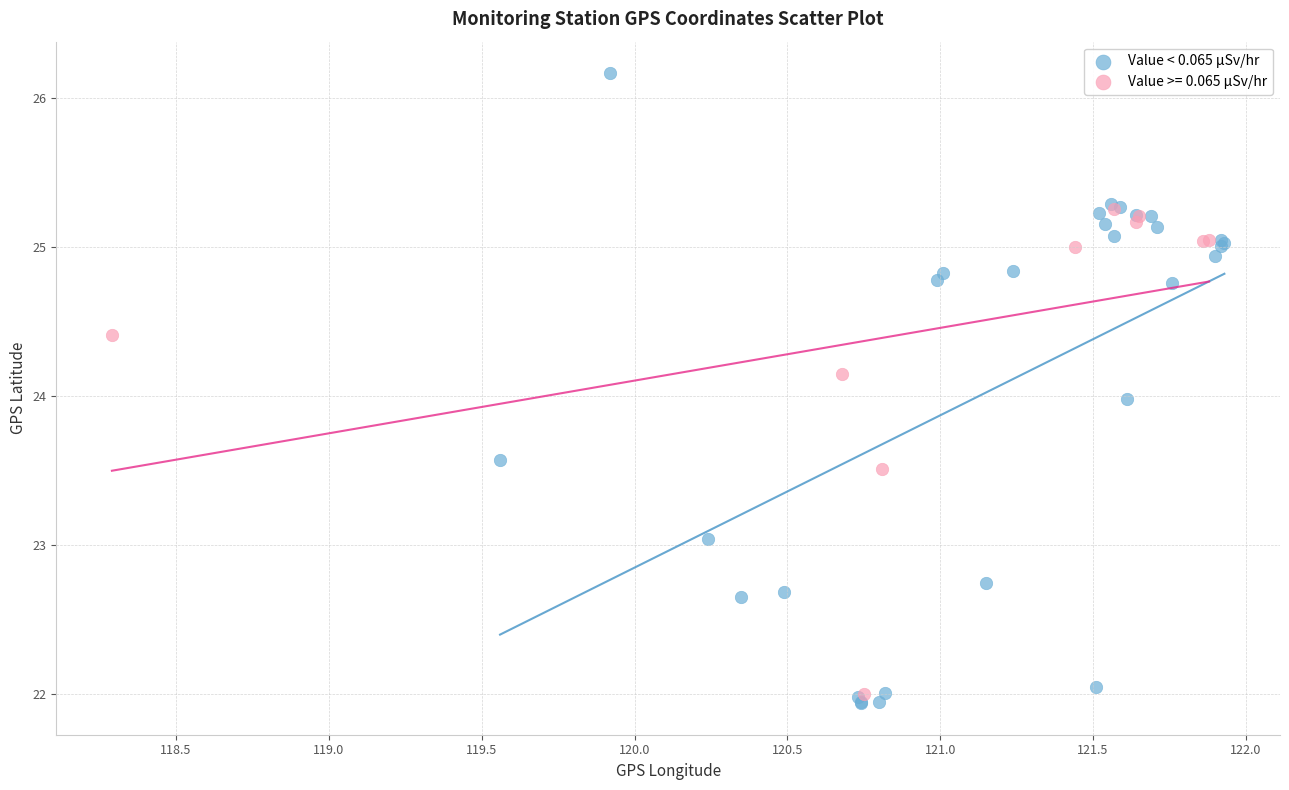

Which series reaches the maximum Y coordinate?

Value < 0.065 µSv/hr